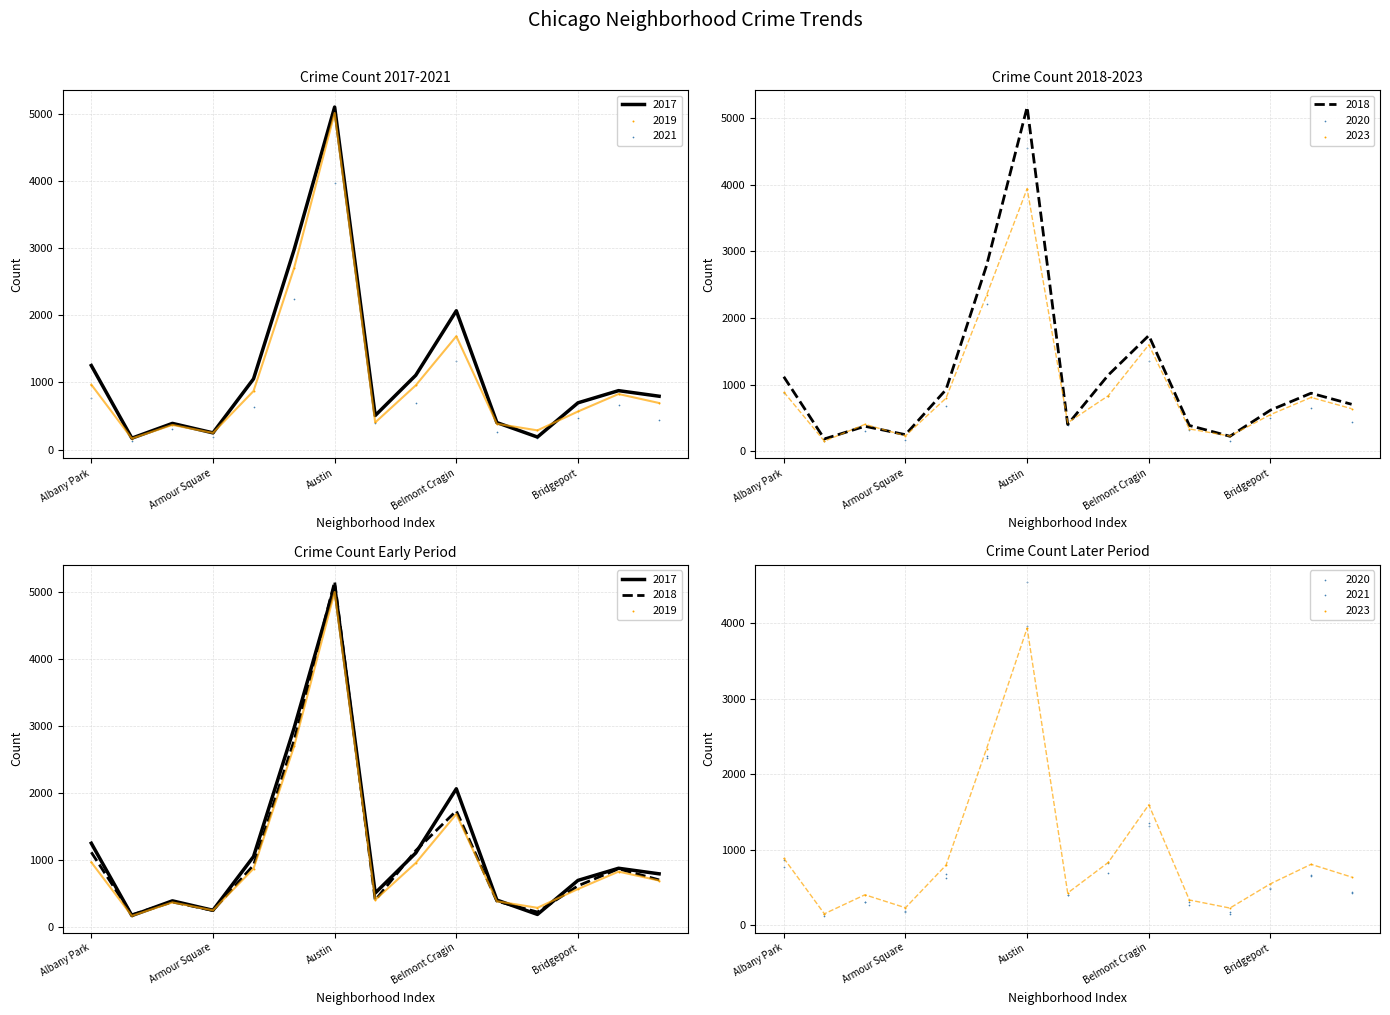

Which series contains the highest Y value?

2018